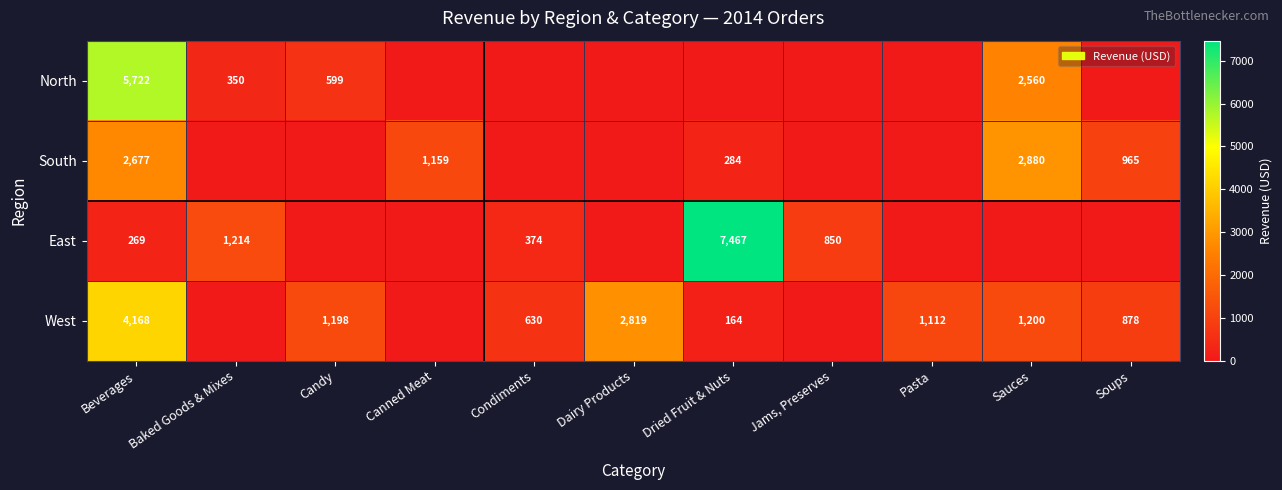

The value of South at Soups is 1690. True or false?

False